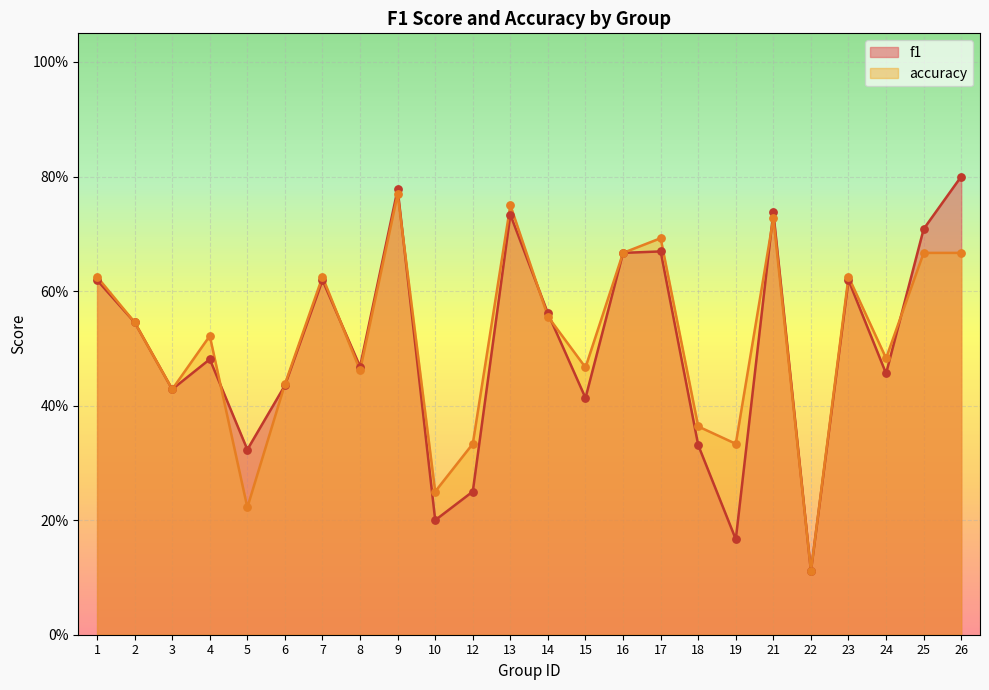

Which series has the widest spread of Y values?

f1